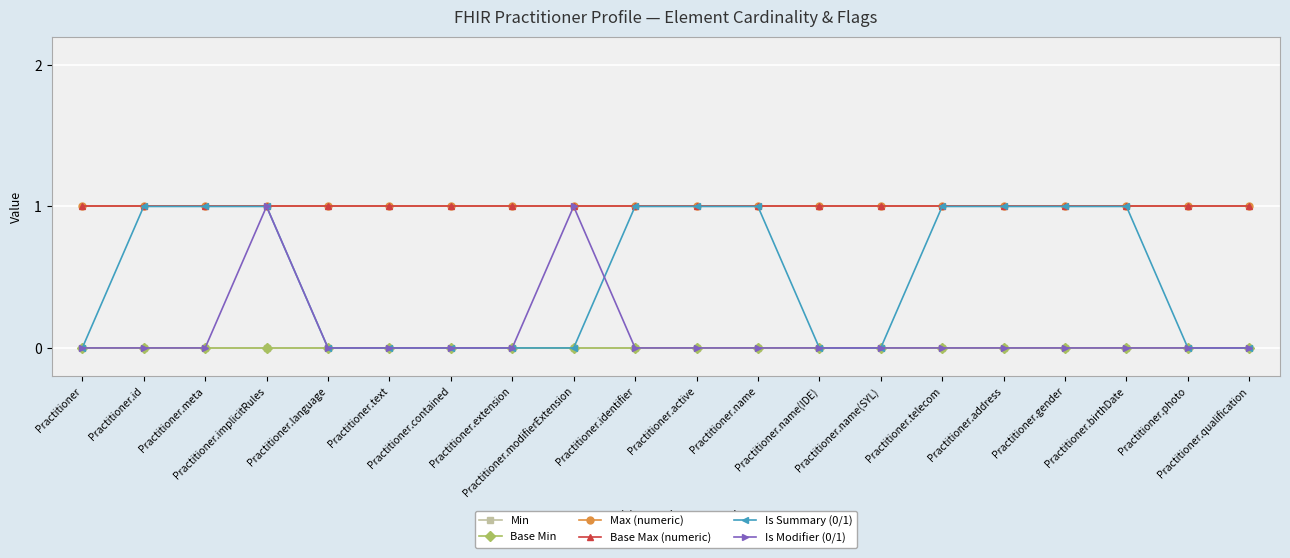

What is the total value across all series at Practitioner.qualification?

2